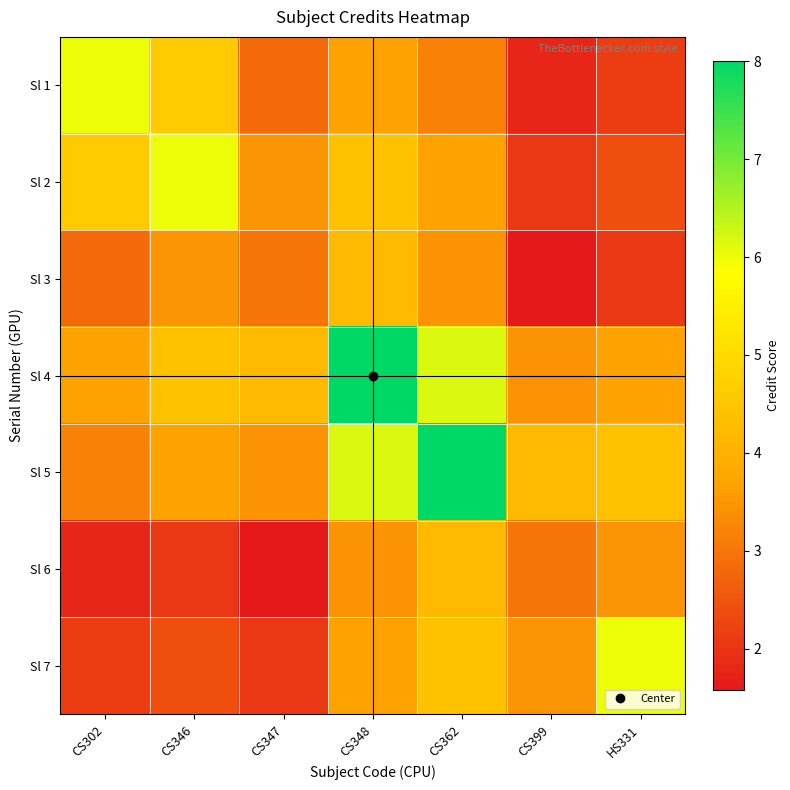

Which series has the largest total across all categories?

Sl 4